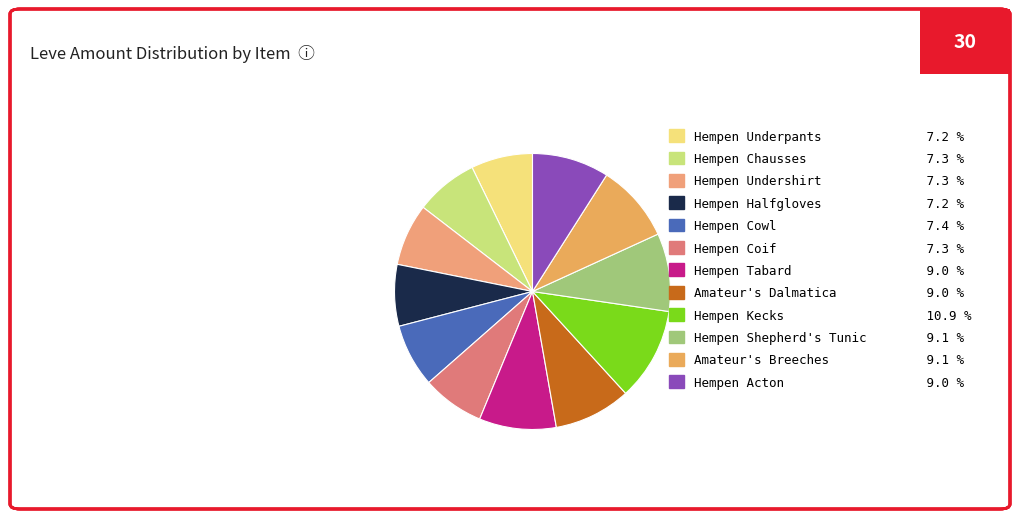

To the nearest percent, what is the difference between the largest and smallest slice percentages?

4%